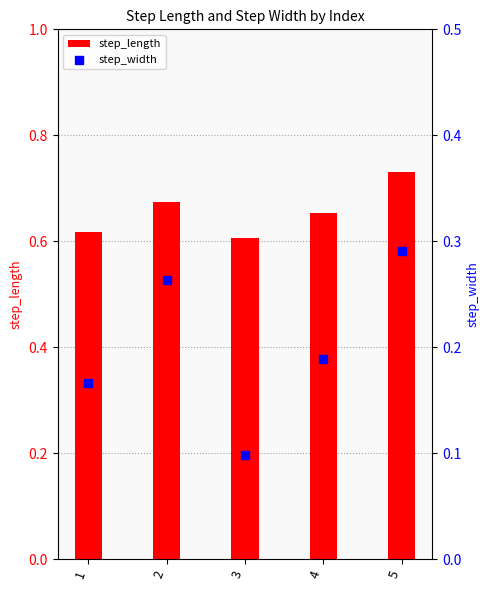

Which series reaches the minimum Y coordinate?

step_width